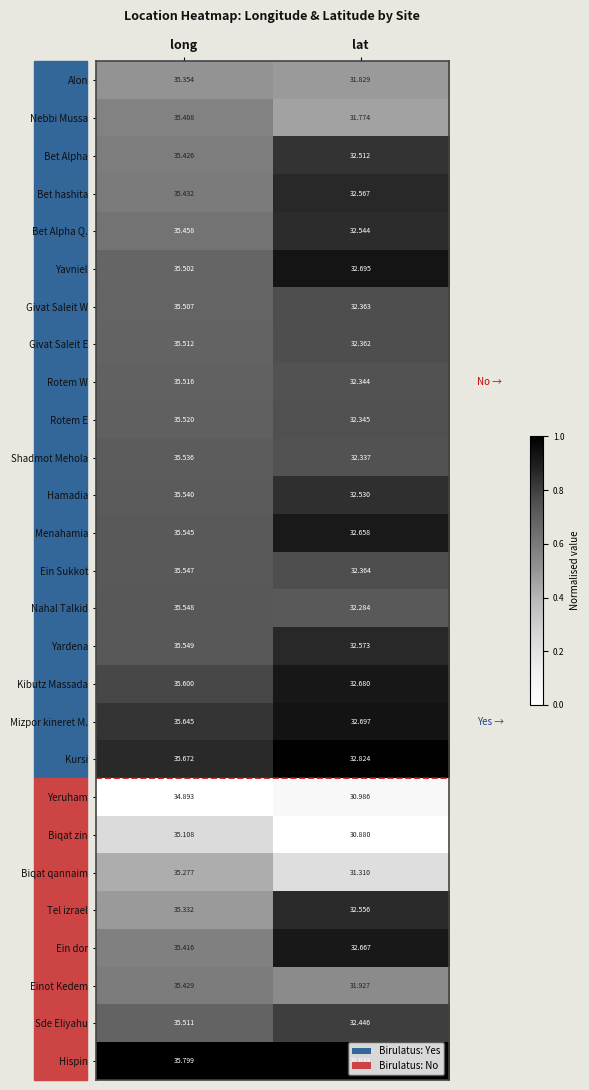

At which category does the chart reach its minimum across all series?

lat